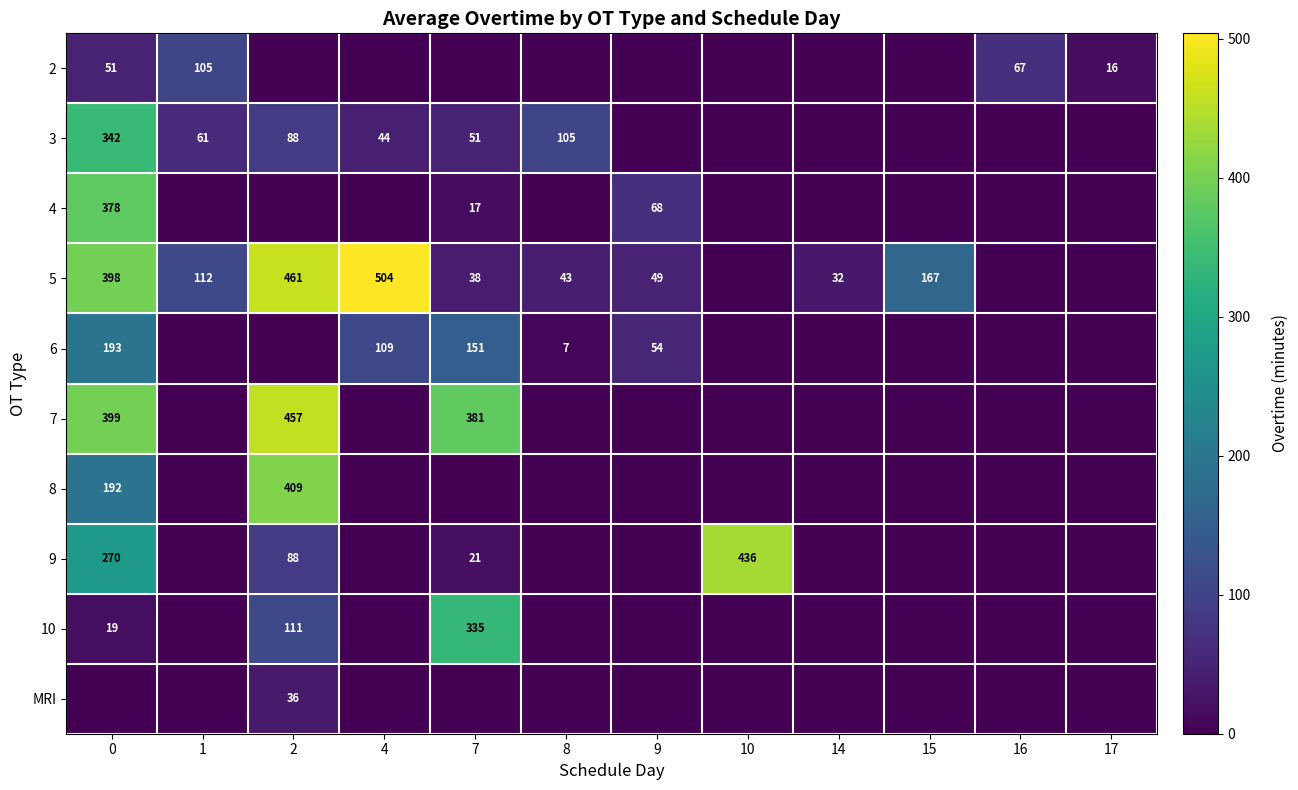

Reading left to right, transcribe all the data shown in this chart.

row_0: 0=51	1=105	2=0	4=0	7=0	8=0	9=0	10=0	14=0	15=0	16=67	17=16
row_1: 0=342	1=61	2=88	4=44	7=51	8=105	9=0	10=0	14=0	15=0	16=0	17=0
row_2: 0=378	1=0	2=0	4=0	7=17	8=0	9=68	10=0	14=0	15=0	16=0	17=0
row_3: 0=398	1=112	2=461	4=504	7=38	8=43	9=49	10=0	14=32	15=167	16=0	17=0
row_4: 0=193	1=0	2=0	4=109	7=151	8=7	9=54	10=0	14=0	15=0	16=0	17=0
row_5: 0=399	1=0	2=457	4=0	7=381	8=0	9=0	10=0	14=0	15=0	16=0	17=0
row_6: 0=192	1=0	2=409	4=0	7=0	8=0	9=0	10=0	14=0	15=0	16=0	17=0
row_7: 0=270	1=0	2=88	4=0	7=21	8=0	9=0	10=436	14=0	15=0	16=0	17=0
row_8: 0=19	1=0	2=111	4=0	7=335	8=0	9=0	10=0	14=0	15=0	16=0	17=0
row_9: 0=0	1=0	2=36	4=0	7=0	8=0	9=0	10=0	14=0	15=0	16=0	17=0